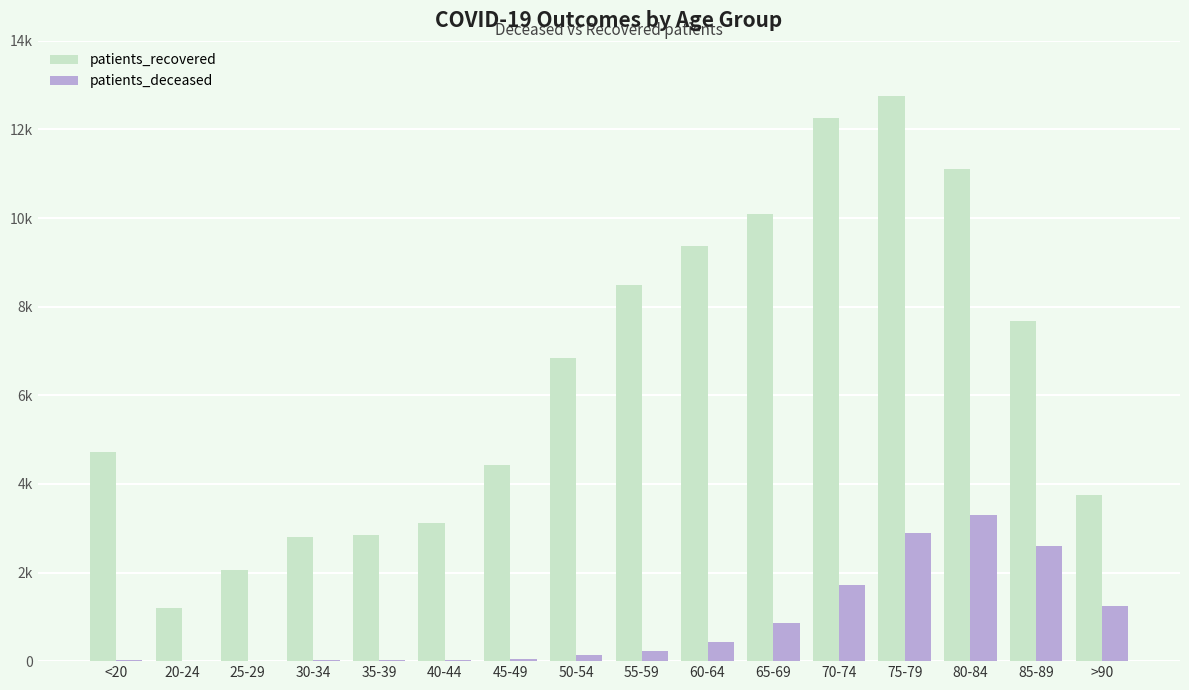

What is the greatest value displayed?

12747